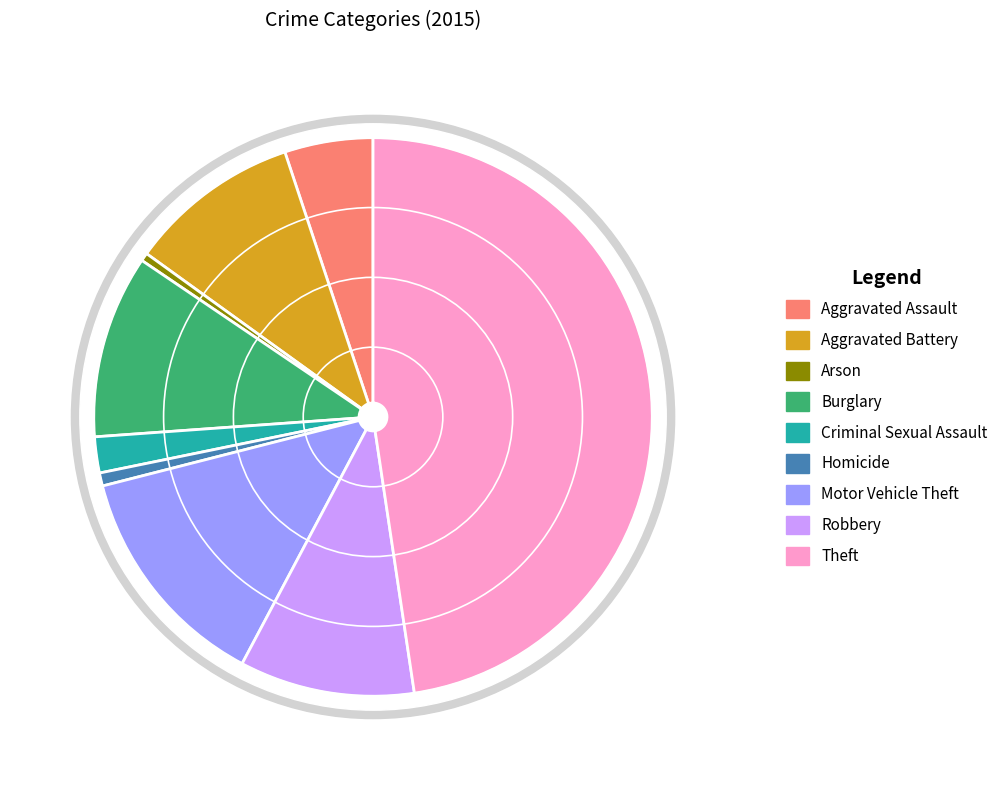

Is it true that Robbery is 10% of the pie?

True